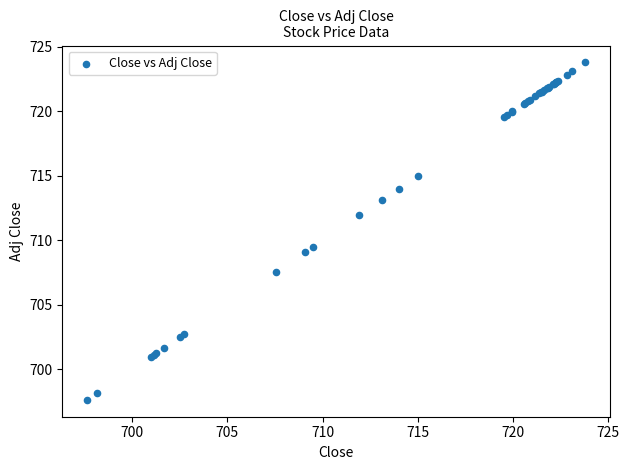

What Y value in the scatter plot is closest to 710?

709.5